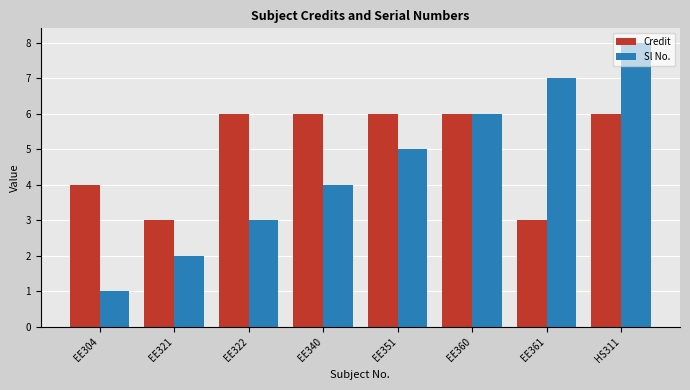

True or false: Sl No. has a value of 11 at HS311.

False